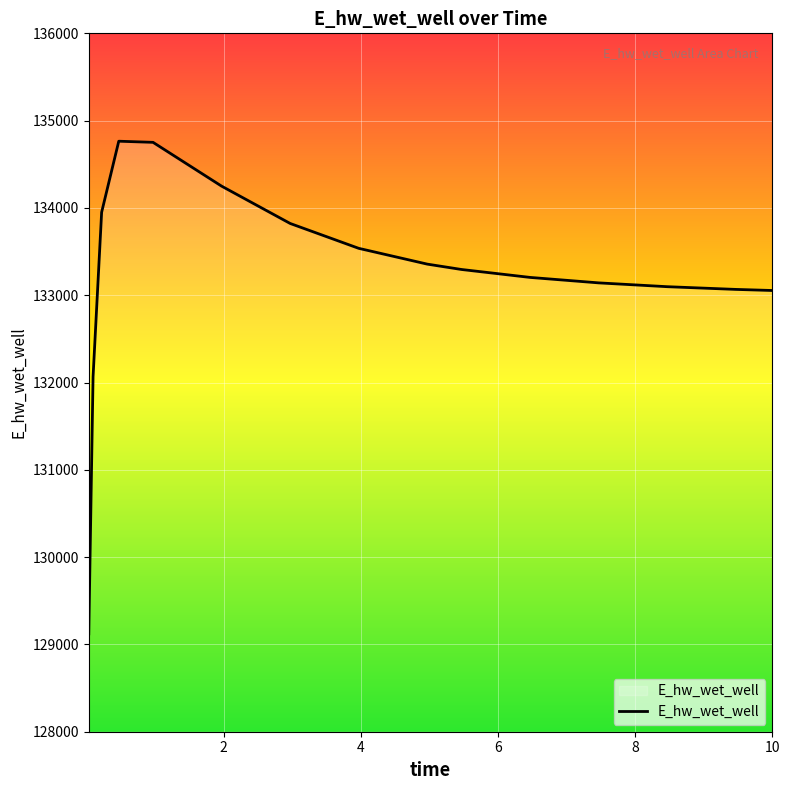

What is the smallest value displayed?

129120.9